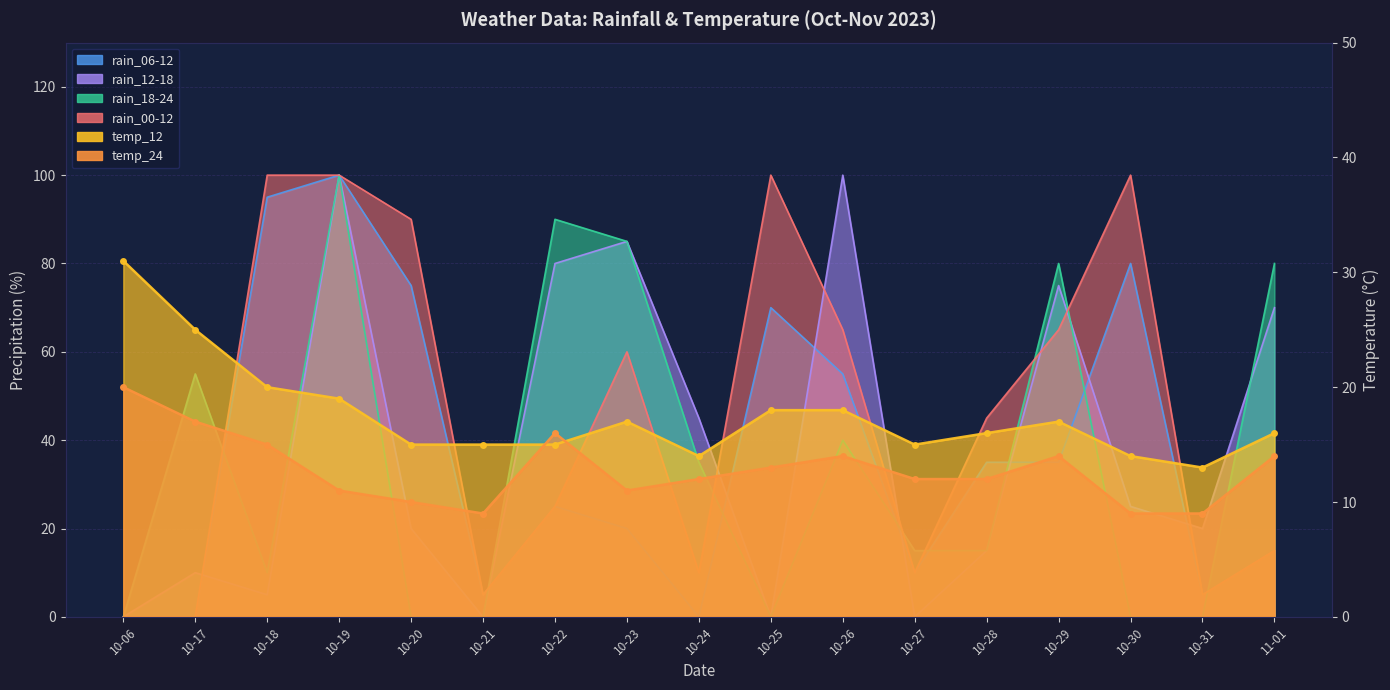

What is the difference between the highest and lowest values at 10-21?

15